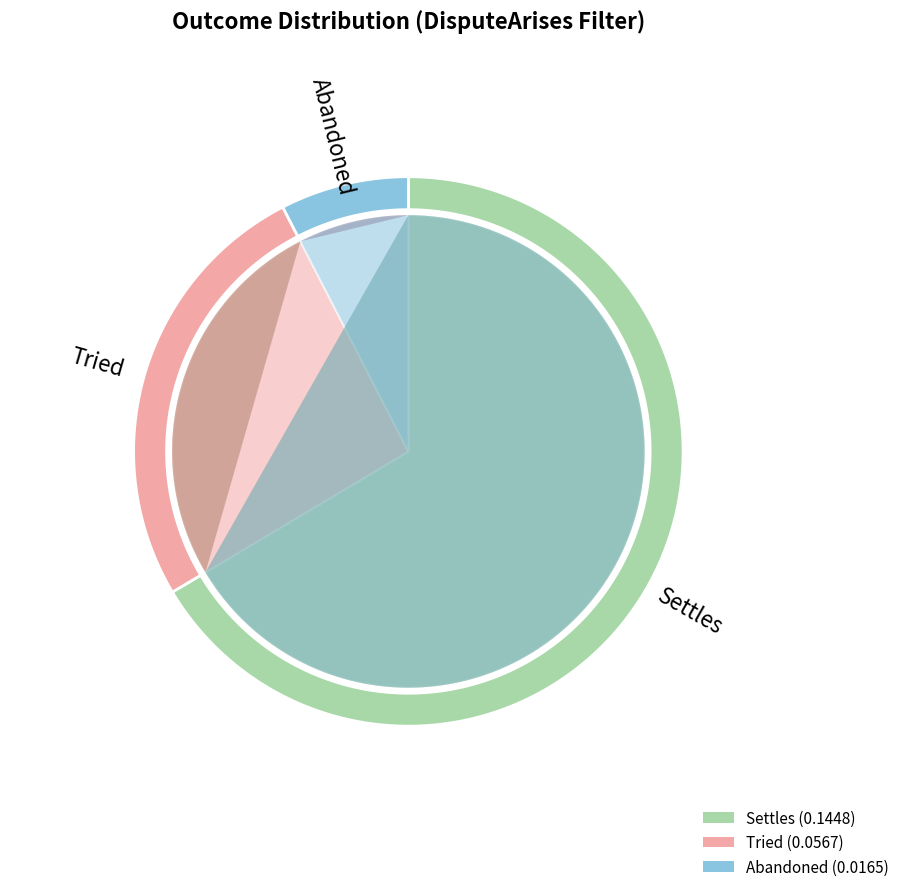

To the nearest percent, what is the combined percentage of Tried and Abandoned?

34%